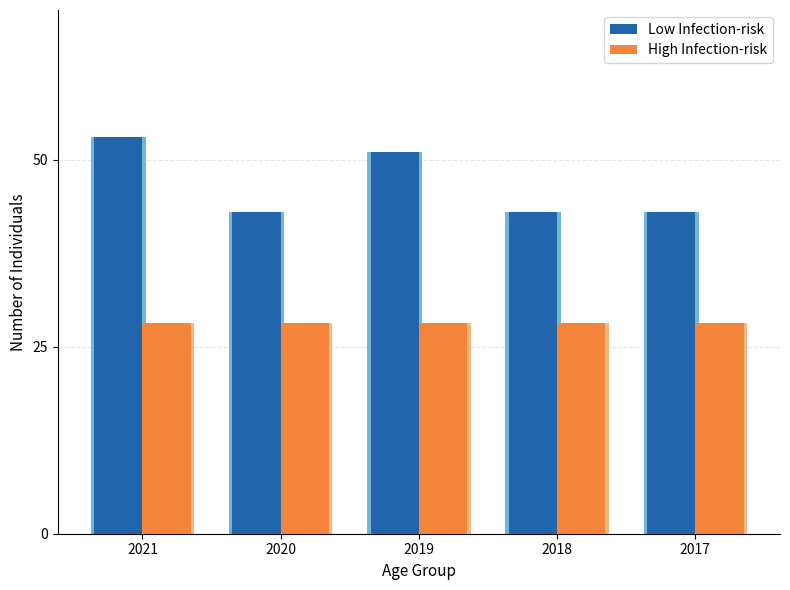

Reading left to right, list all the values displayed in this chart.

Low Infection-risk: 2021=53.0	2020=43.0	2019=51.0	2018=43.0	2017=43.0
High Infection-risk: 2021=28.1	2020=28.1	2019=28.1	2018=28.1	2017=28.1